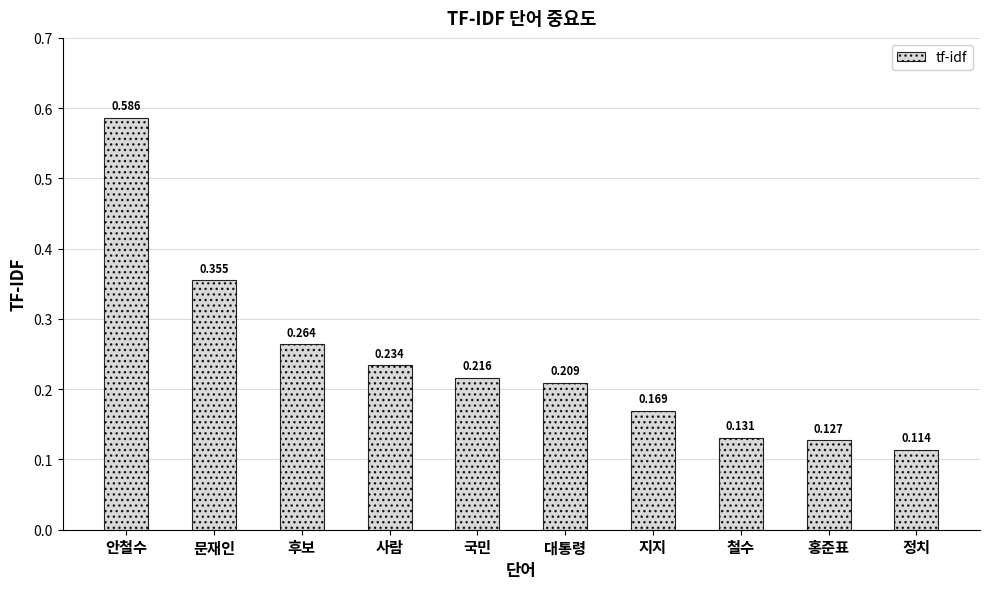

Are the bars grouped side by side (vs. stacked)?

No